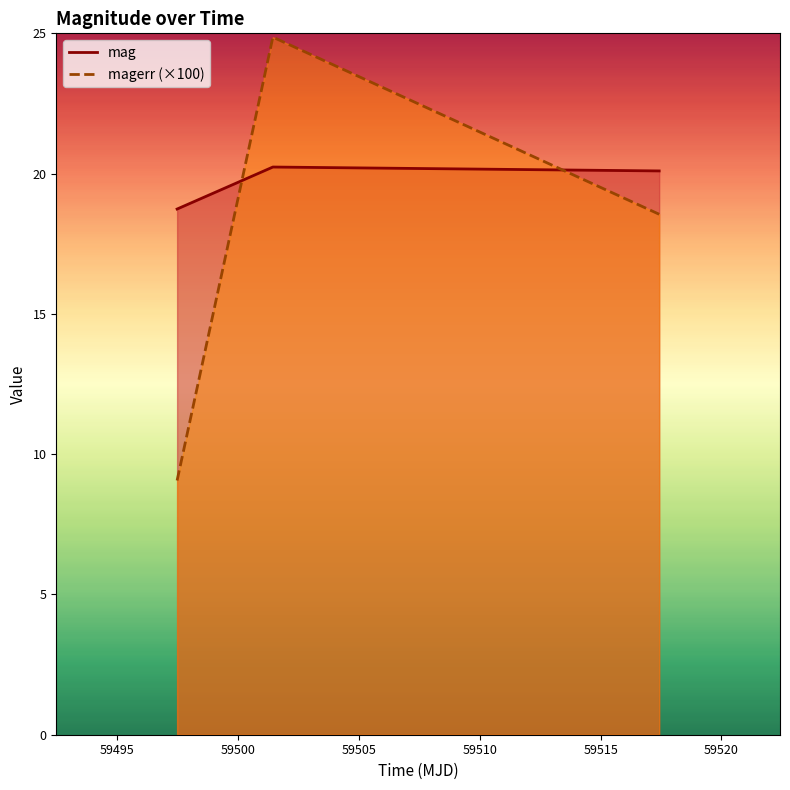

What is the smallest value displayed?

9.1